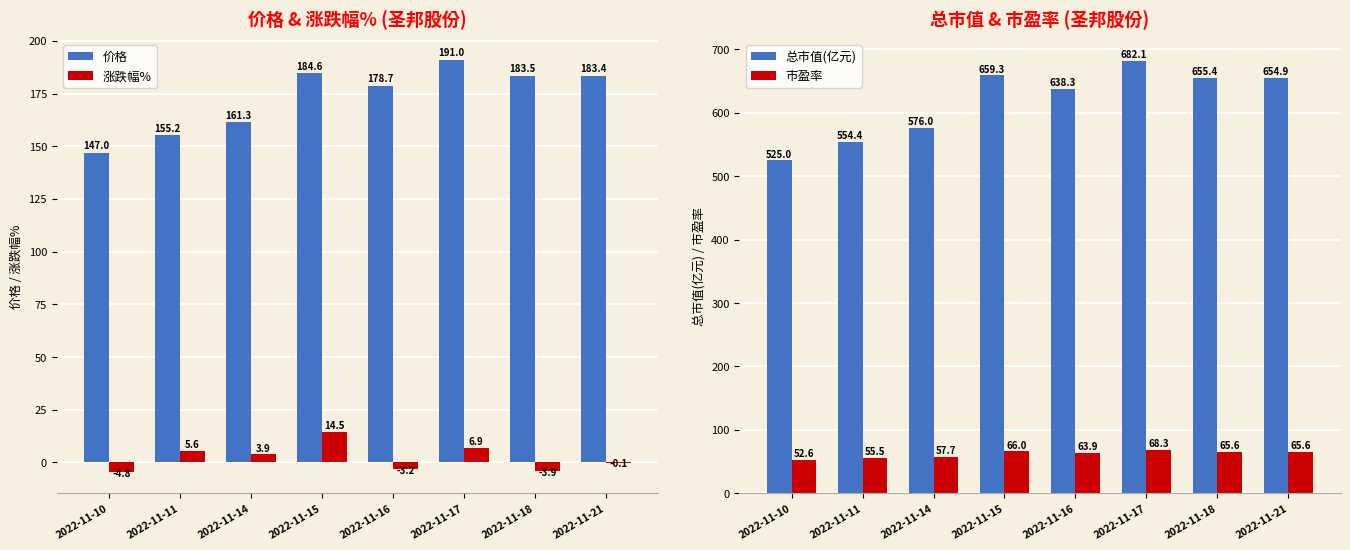

Which series has the largest total across all categories?

总市值(亿元)